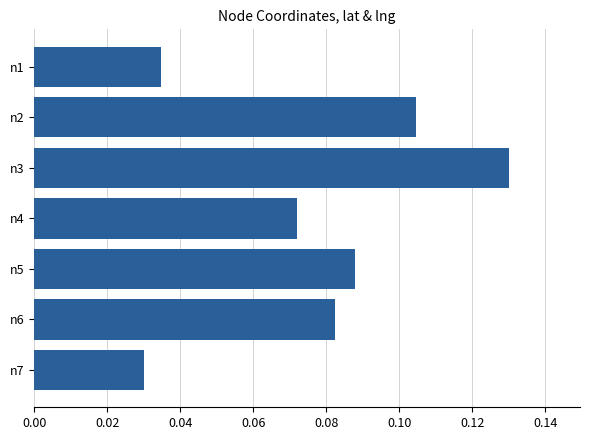

Count the number of categories in the chart.

7